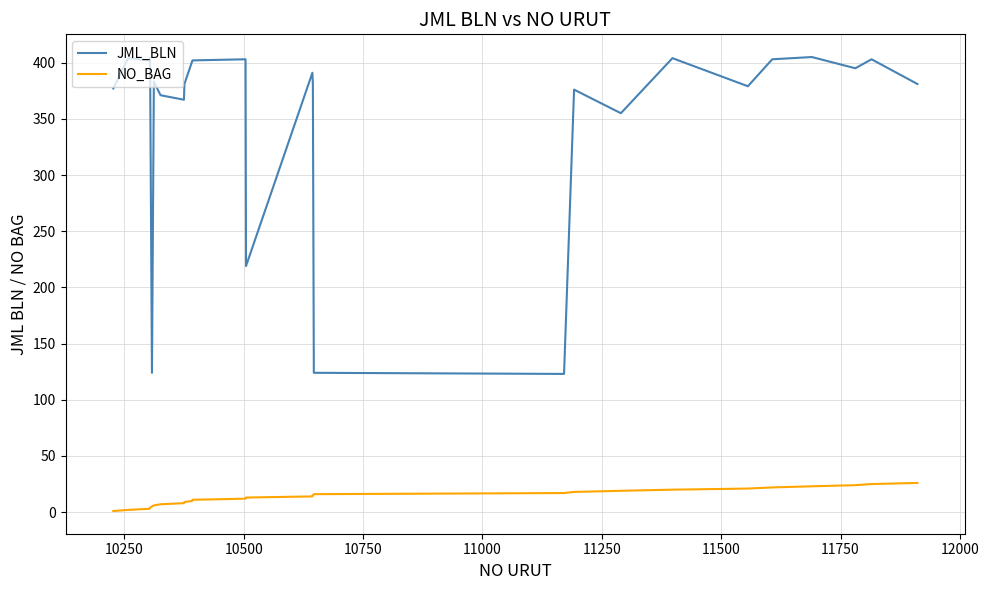

Rank the series by their average value, from lowest to highest.

NO_BAG, JML_BLN